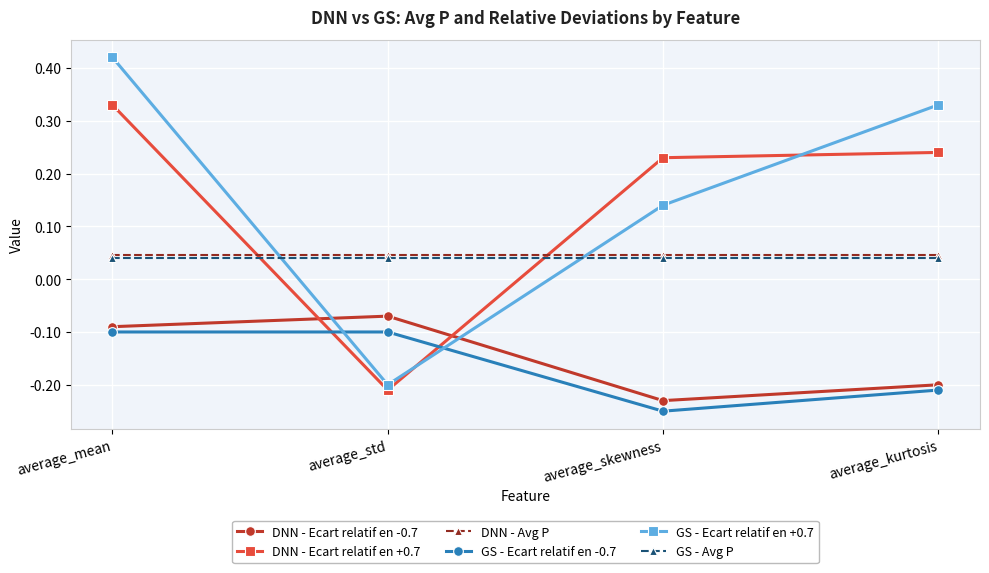

Is the value of DNN - Ecart relatif en -0.7 at average_skewness greater than the value of DNN - Ecart relatif en +0.7 at average_std?

No